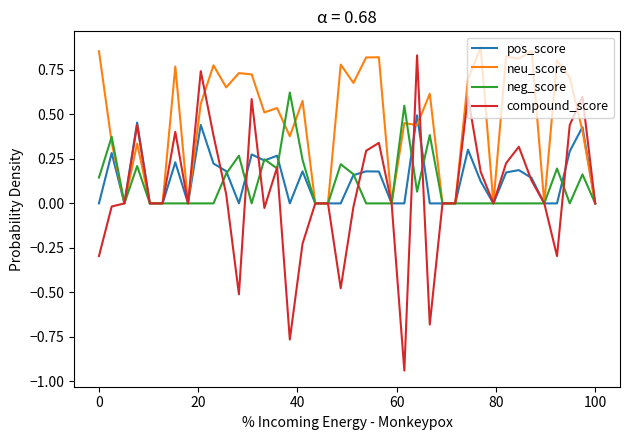

Which series has the largest total across all categories?

neu_score